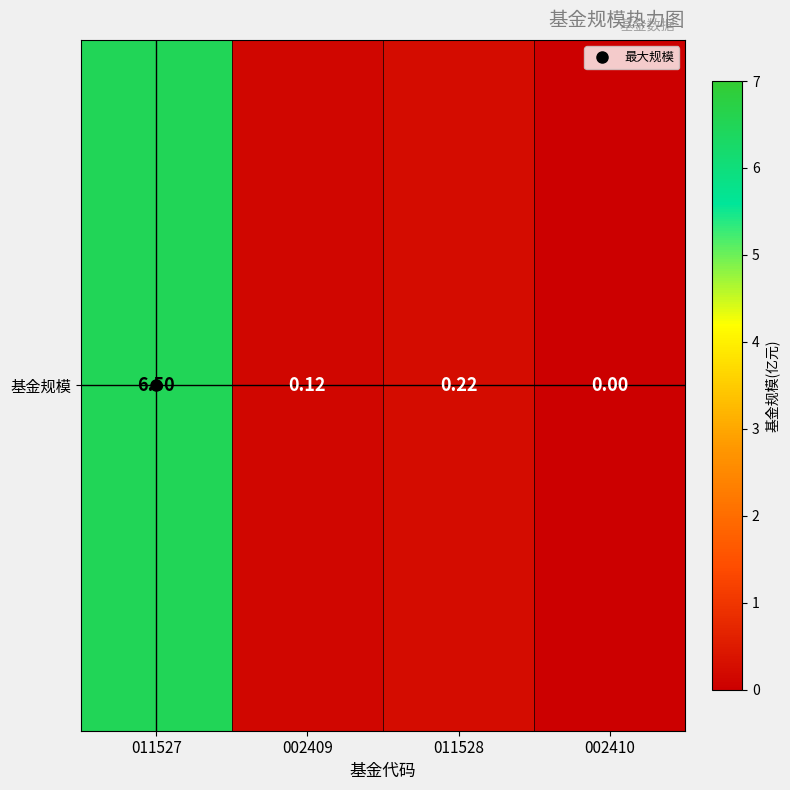

How many categories are shown in the chart?

4